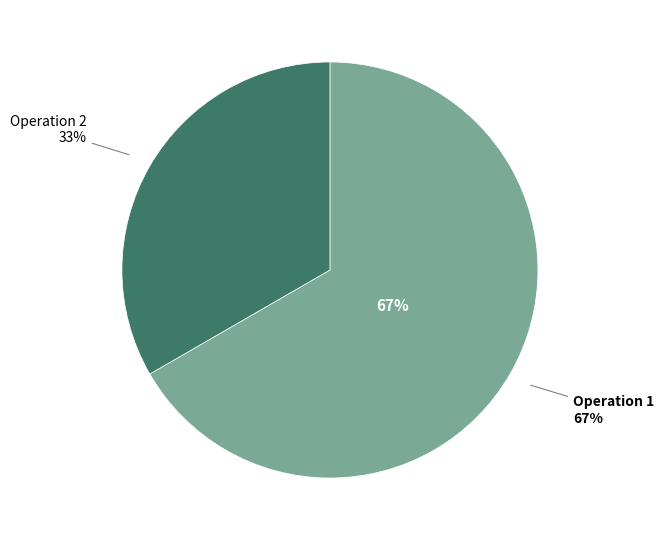

To the nearest percent, what portion does 2 represent?

33%